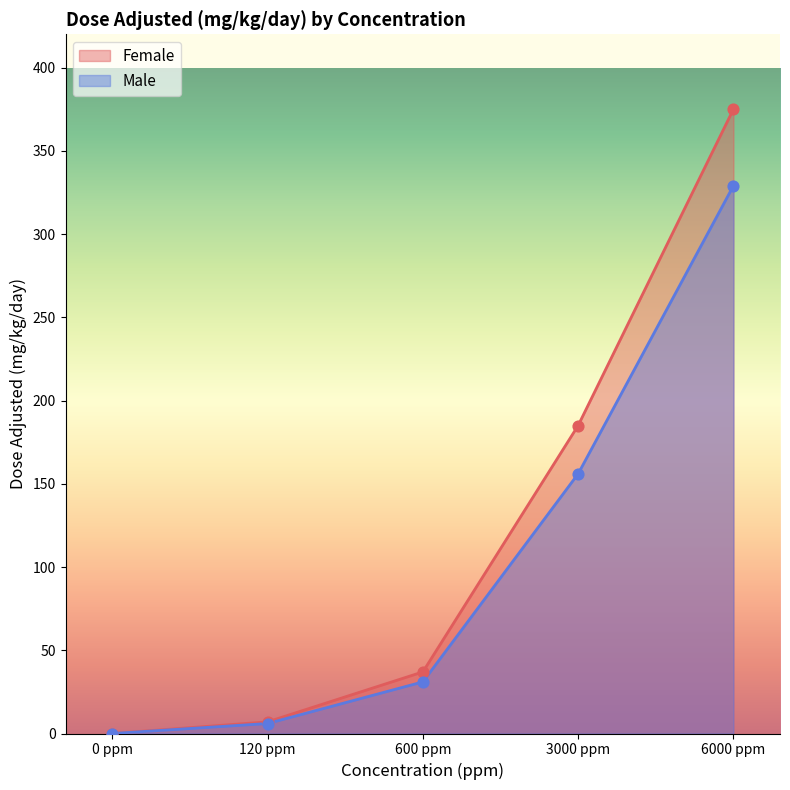

Which series reaches the maximum Y coordinate?

Female